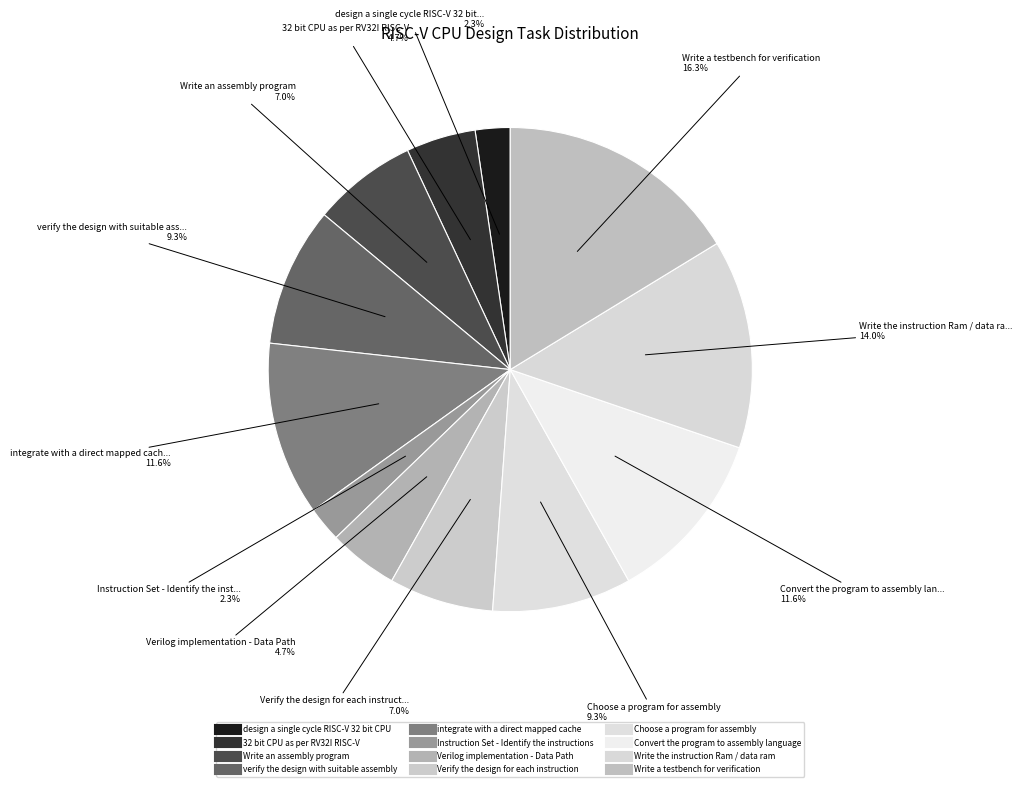

What is the ratio of the value at verify the design with suitable assembly to the value at Write an assembly program?

1.3